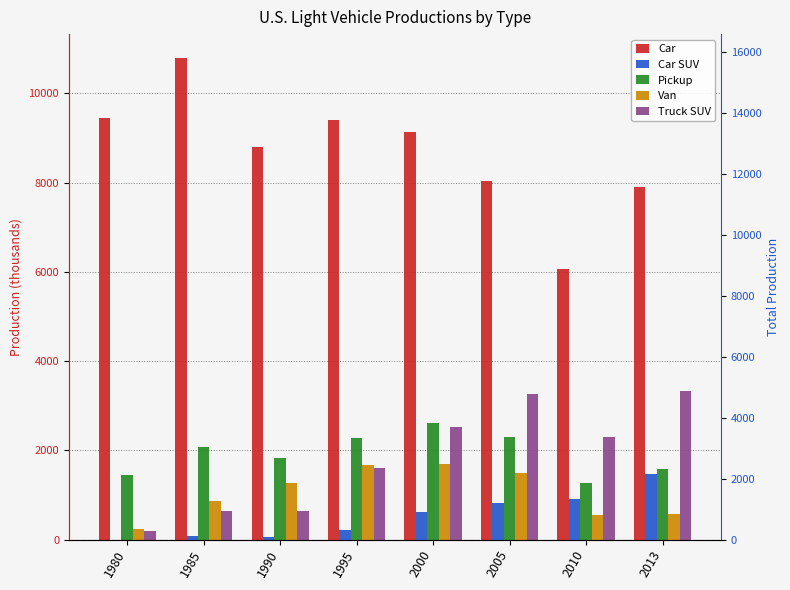

Which label corresponds to the largest value in the chart?

1985